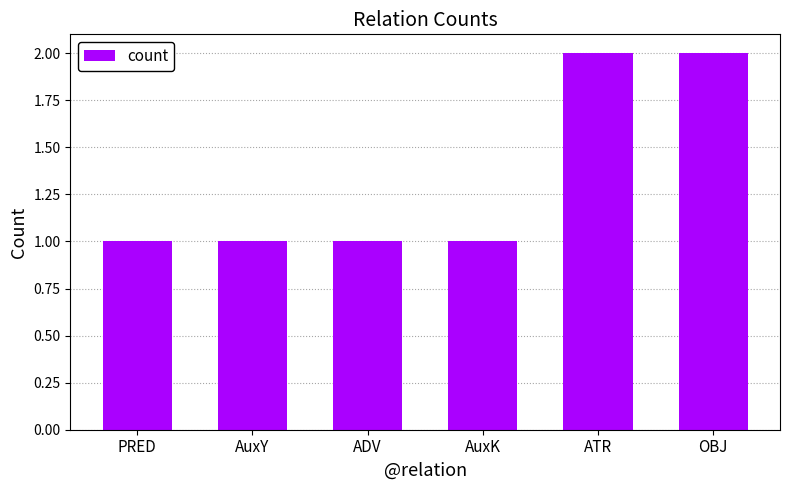

What is the label of the 6th bar from the right?

PRED